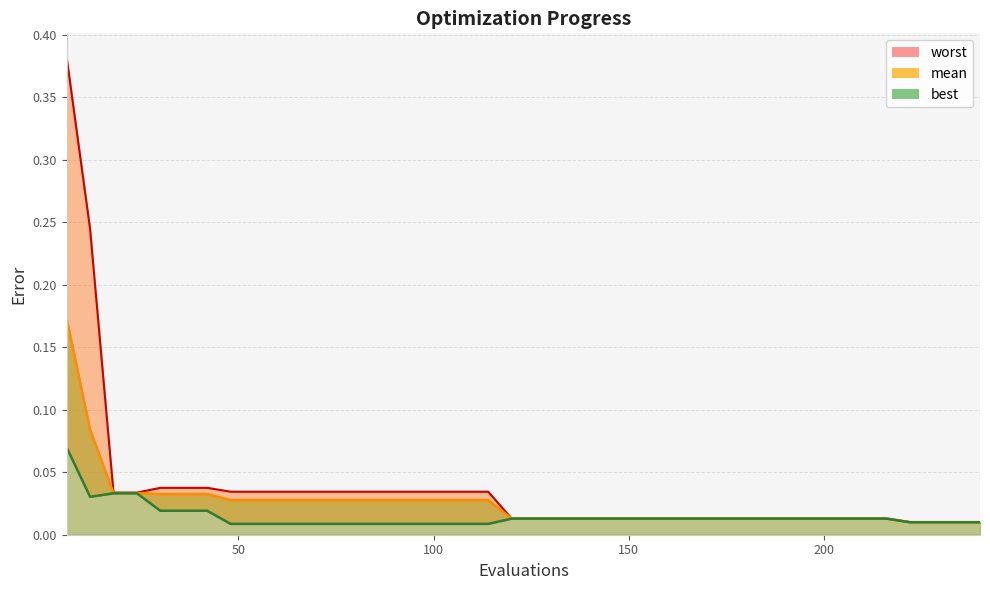

Is the value of best at 78 greater than the value of mean at 36?

No